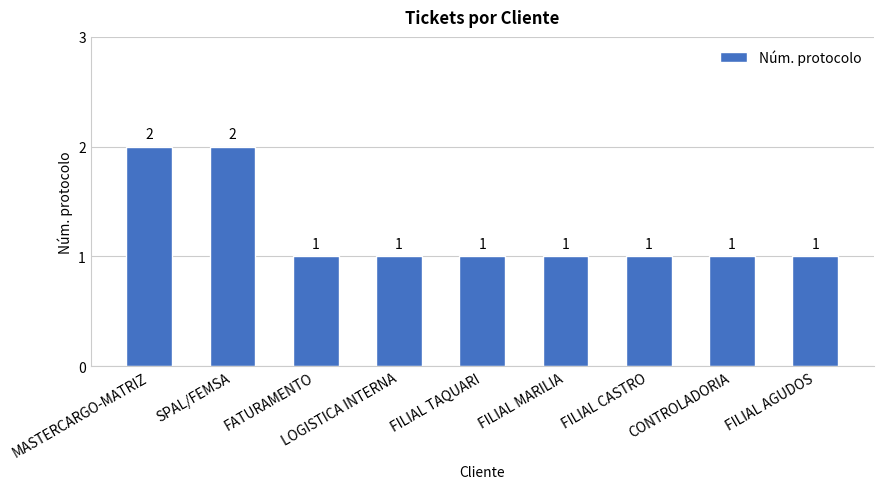

The value at CONTROLADORIA is 0. True or false?

False